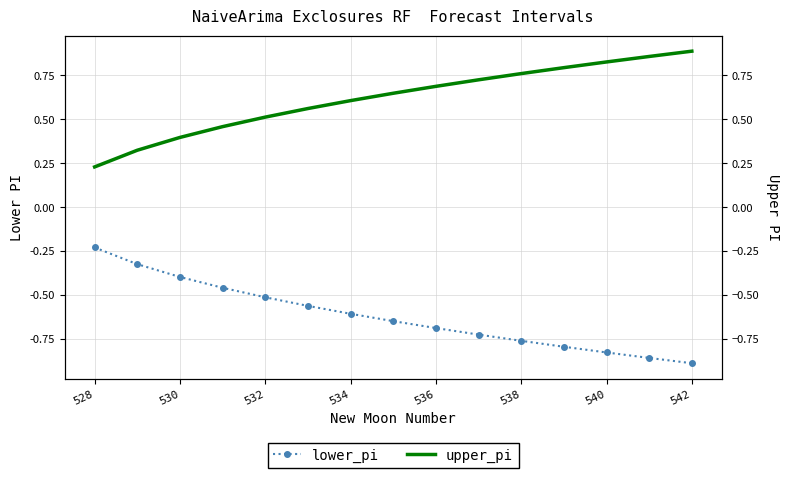

At how many categories does at least one series exceed 0?

15